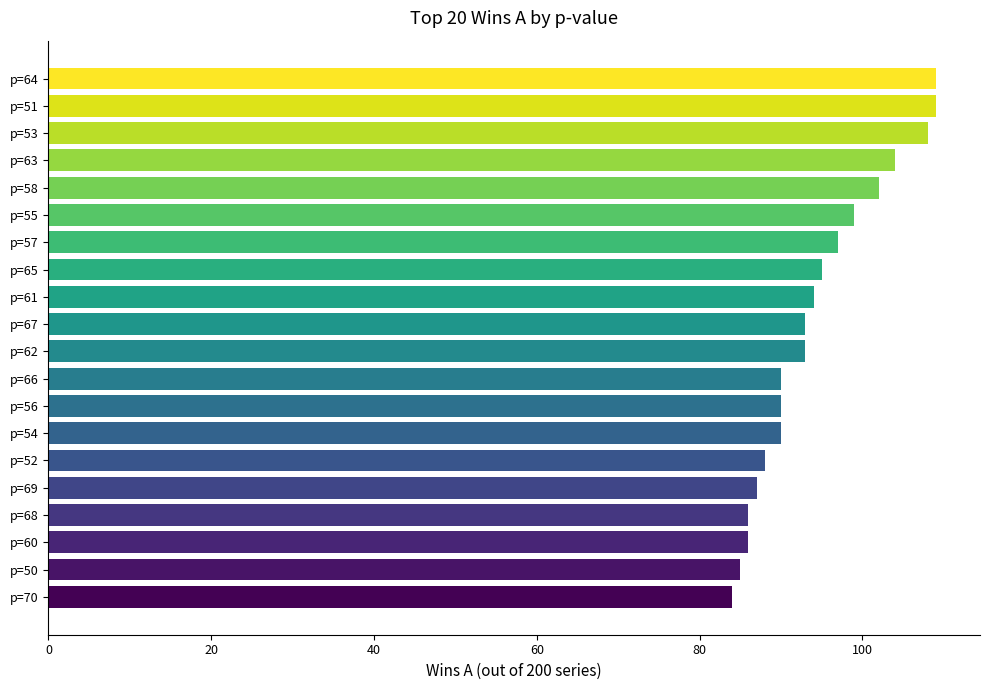

Are the bars grouped side by side (vs. stacked)?

No